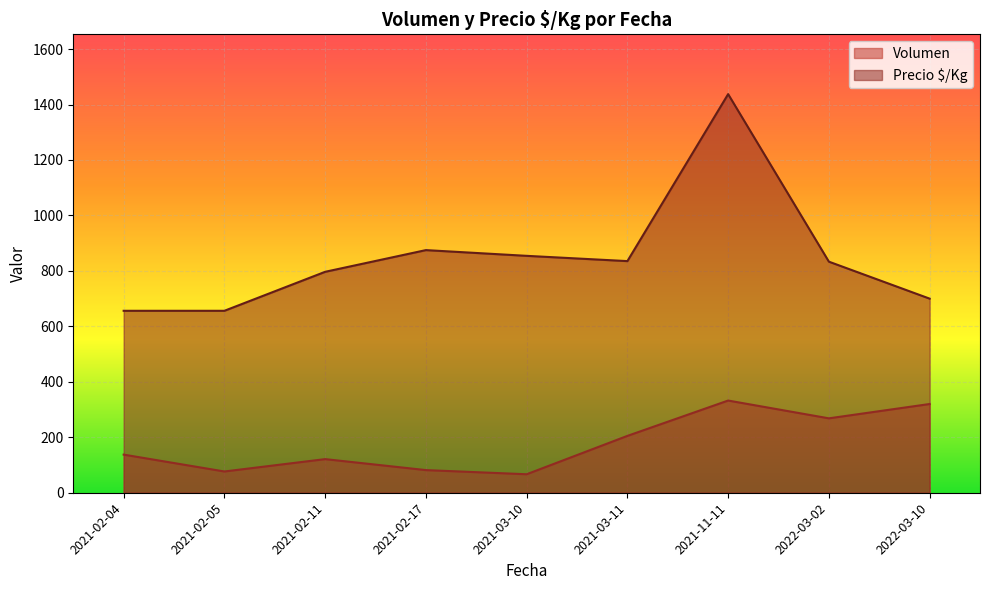

Which series has the widest spread of values?

Precio $/Kg